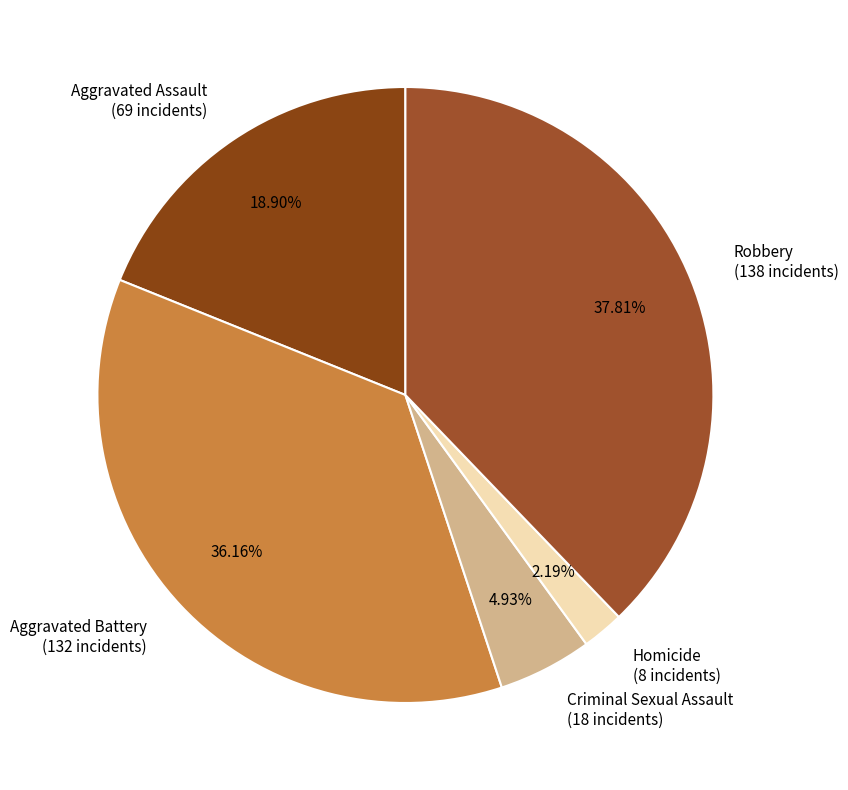

Combined, do Aggravated Battery and Aggravated Assault account for over 50%?

Yes